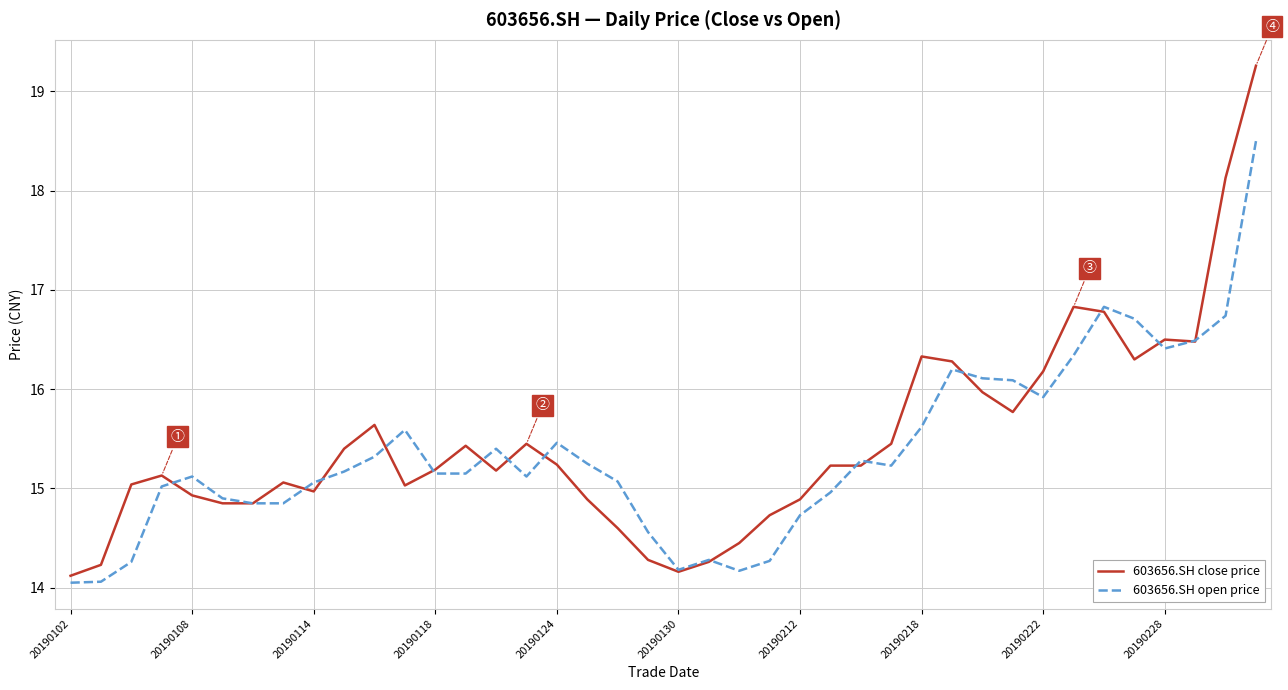

What is the lowest value of the 603656.SH close price series?

14.1